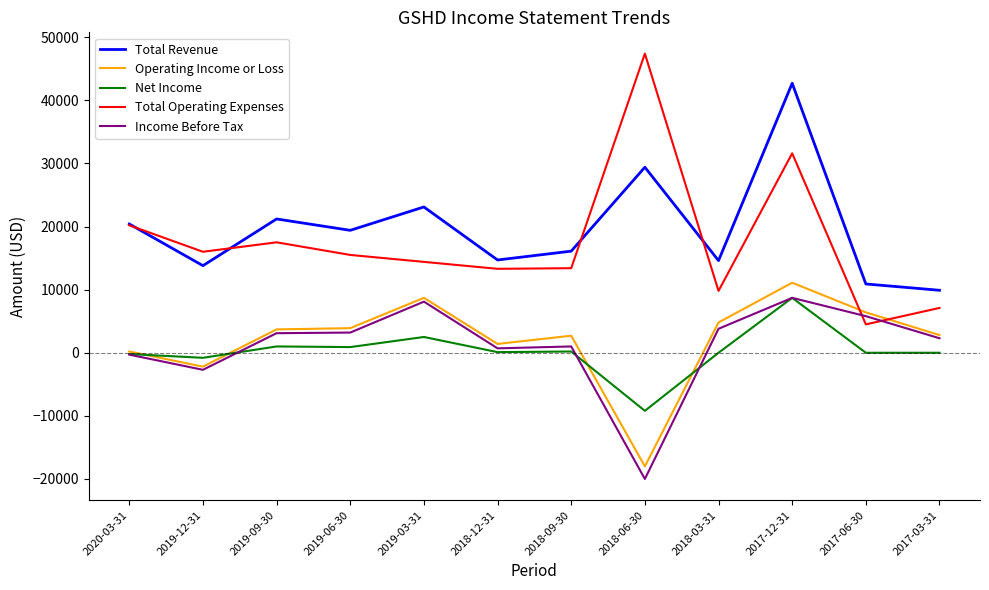

True or false: Operating Income or Loss and Total Revenue intersect in this chart.

False